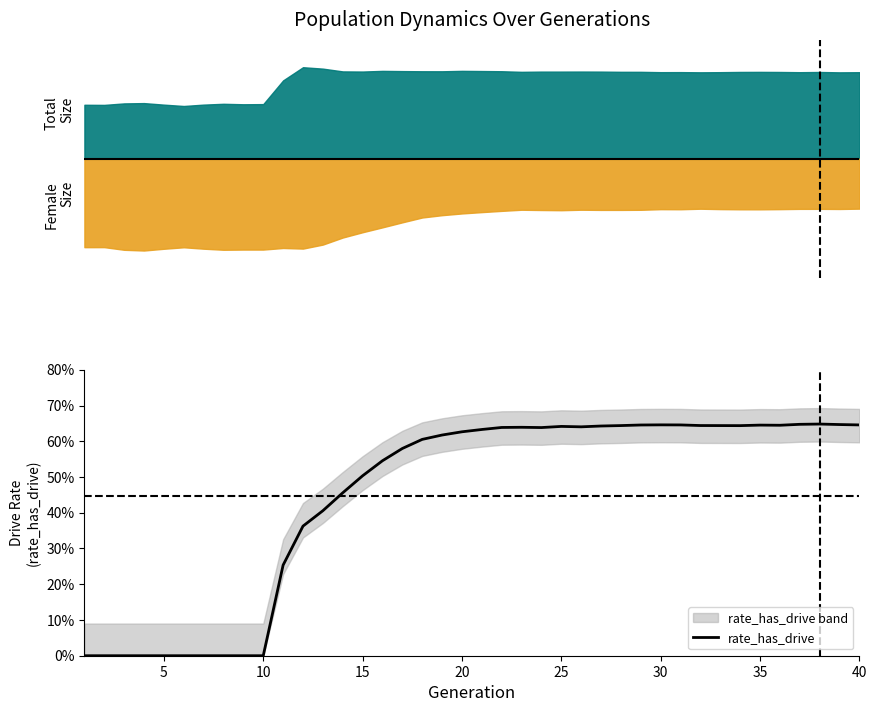

True or false: the data has more than 2 interior local peaks.

True